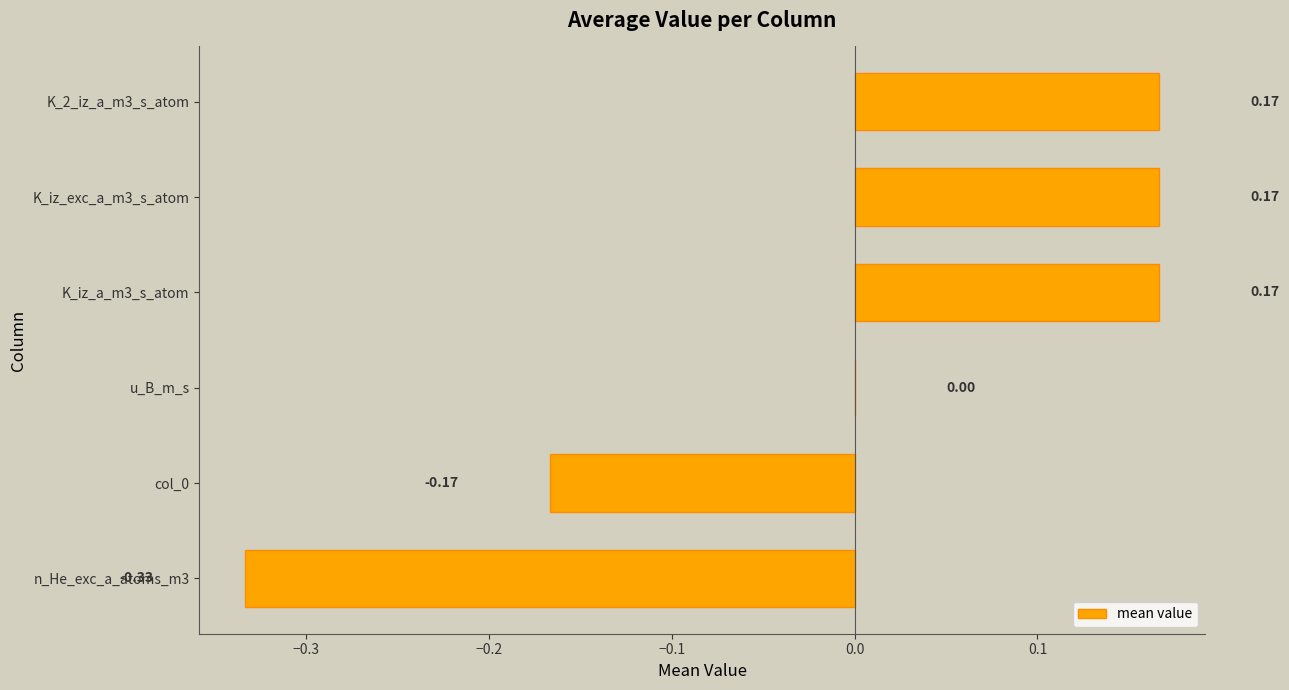

What is the change in value from u_B_m_s to K_iz_a_m3_s_atom?

+0.2